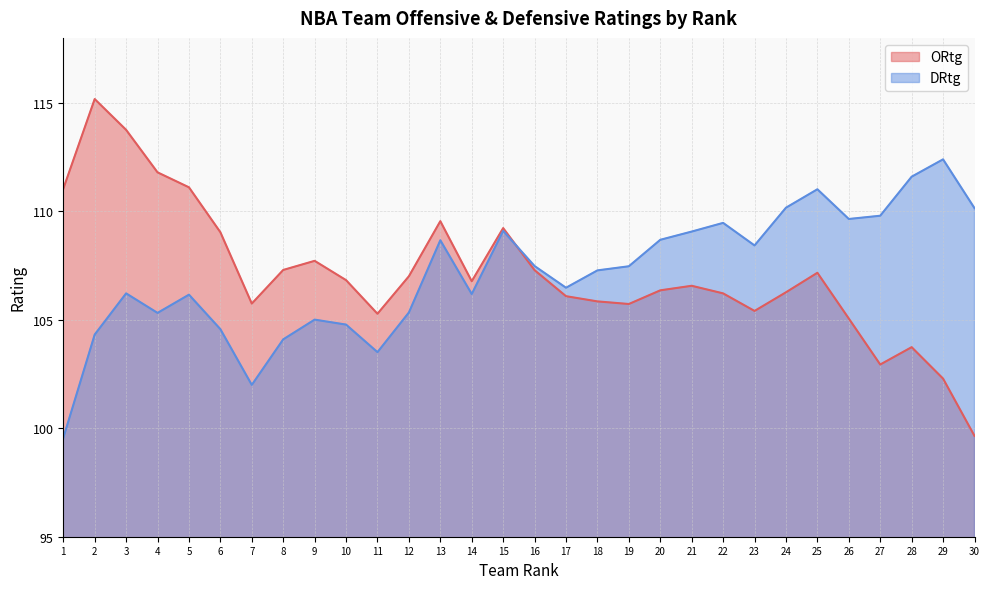

Reading right to left, transcribe all the data shown in this chart.

ORtg: 30=99.7	29=102.3	28=103.7	27=102.9	26=105.1	25=107.2	24=106.3	23=105.4	22=106.2	21=106.6	20=106.4	19=105.7	18=105.8	17=106.1	16=107.3	15=109.2	14=106.8	13=109.5	12=107.0	11=105.3	10=106.8	9=107.7	8=107.3	7=105.8	6=109.0	5=111.1	4=111.8	3=113.8	2=115.2	1=111.0
DRtg: 30=110.2	29=112.4	28=111.6	27=109.8	26=109.7	25=111.0	24=110.2	23=108.4	22=109.5	21=109.1	20=108.7	19=107.5	18=107.3	17=106.5	16=107.5	15=109.1	14=106.2	13=108.7	12=105.3	11=103.5	10=104.8	9=105.0	8=104.1	7=102.0	6=104.6	5=106.2	4=105.3	3=106.2	2=104.3	1=99.5